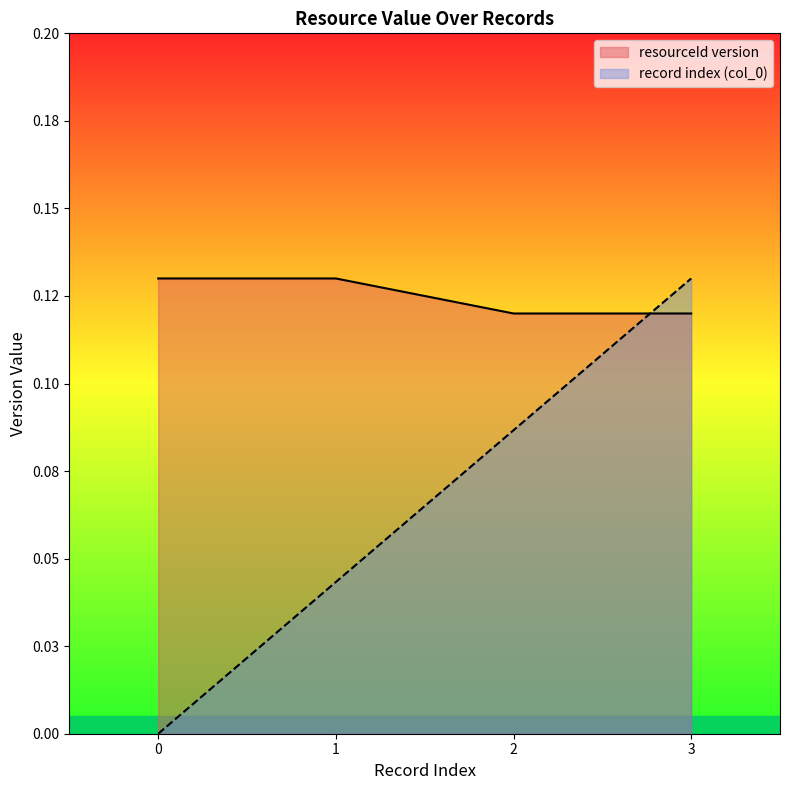

Count the values in the range 0 to 1.

4